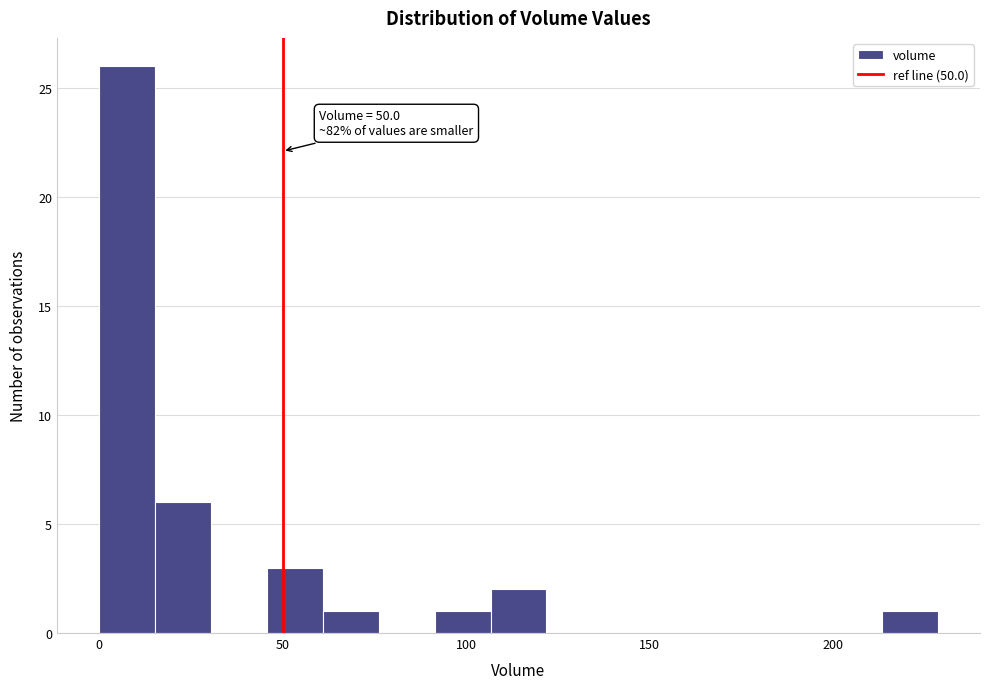

Around what value on the x-axis is the tallest bar? Give the approximate position of its centre, as read against the axis.

10